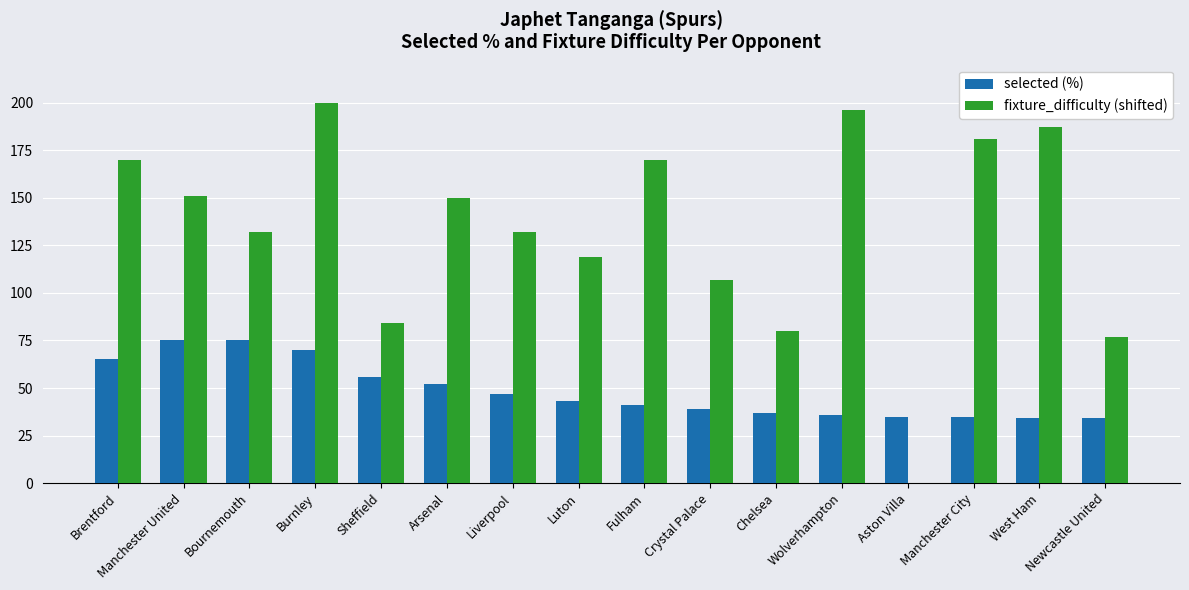

Which series changed the most between Arsenal and Chelsea?

fixture_difficulty (shifted)